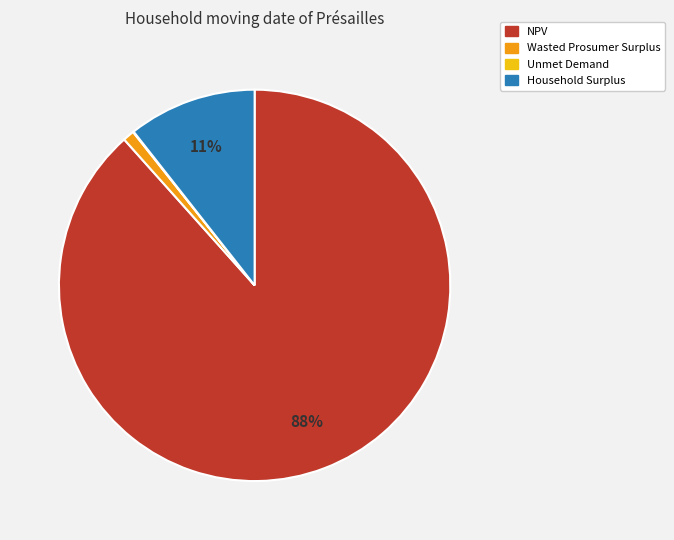

Is there any slice that represents more than half of the pie?

Yes